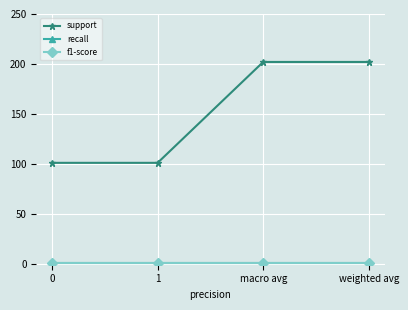

Is this an area chart (filled region under the line)?

No